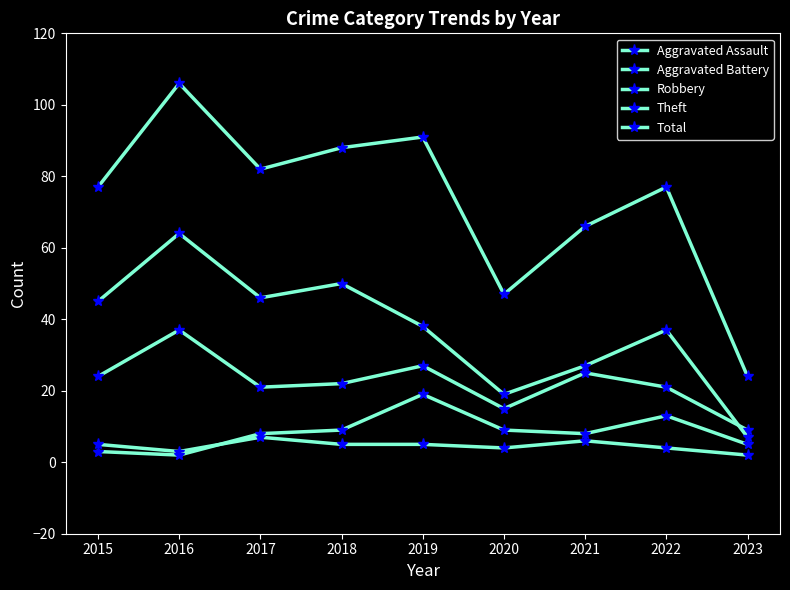

At which category does Aggravated Assault reach its first local peak?

2017